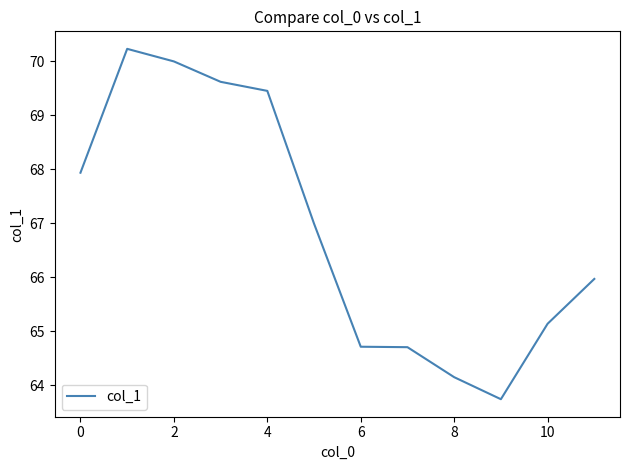

What is the greatest value displayed?

70.2